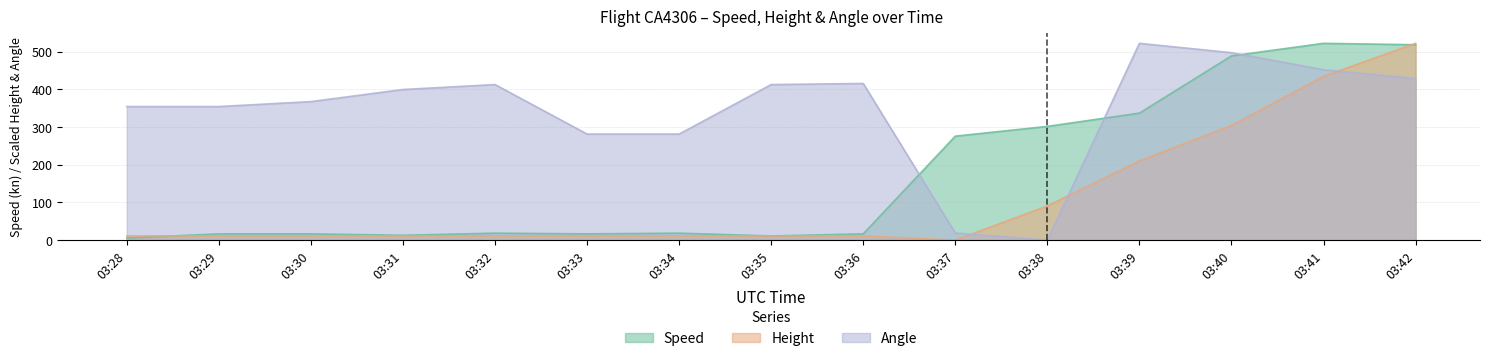

Which category has the highest value in the Speed series?

03:41